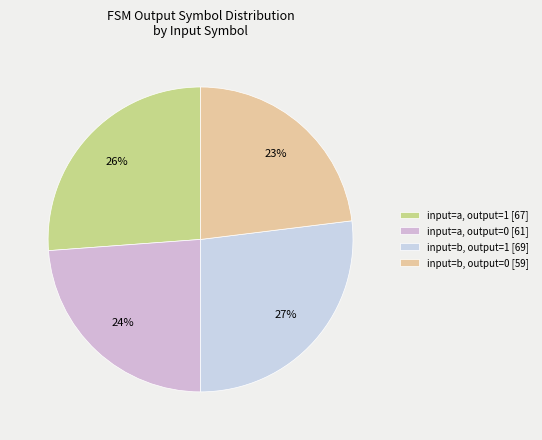

Rank the categories by value from lowest to highest.

input=b, output=0 [59], input=a, output=0 [61], input=a, output=1 [67], input=b, output=1 [69]